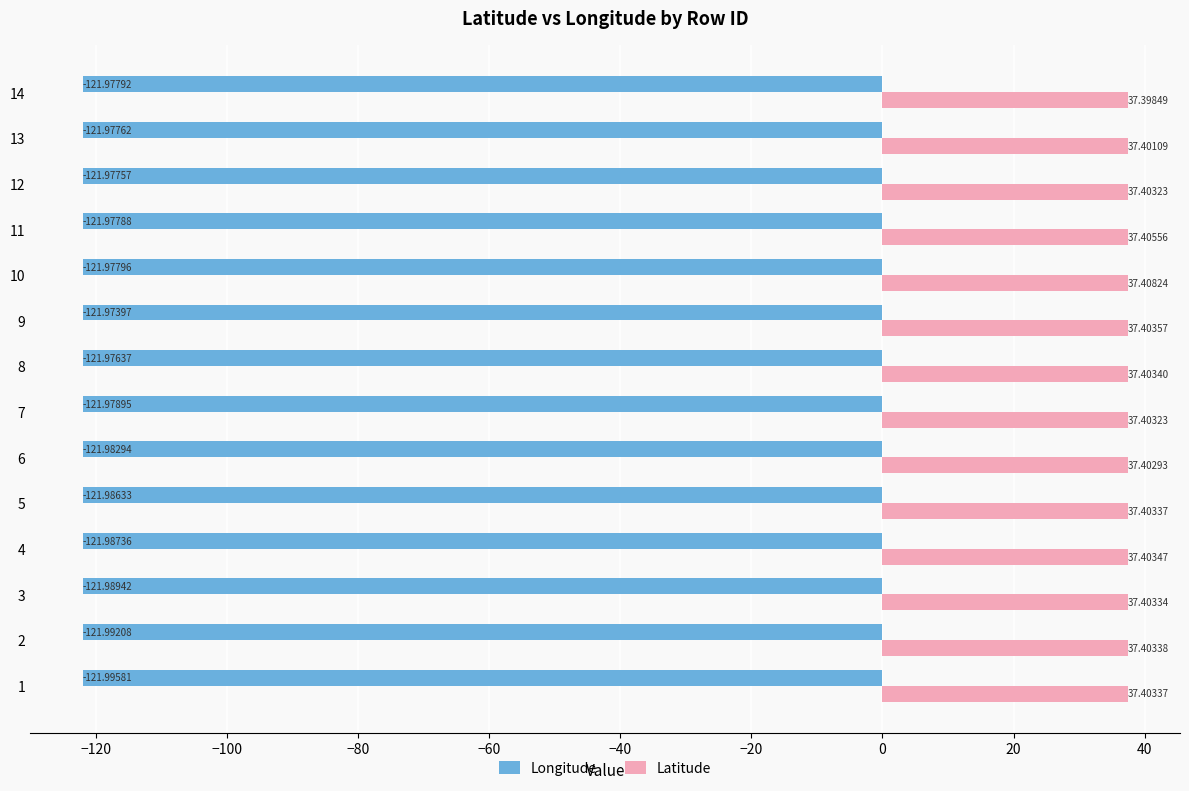

Rank the series by their maximum value, from highest to lowest.

Latitude, Longitude